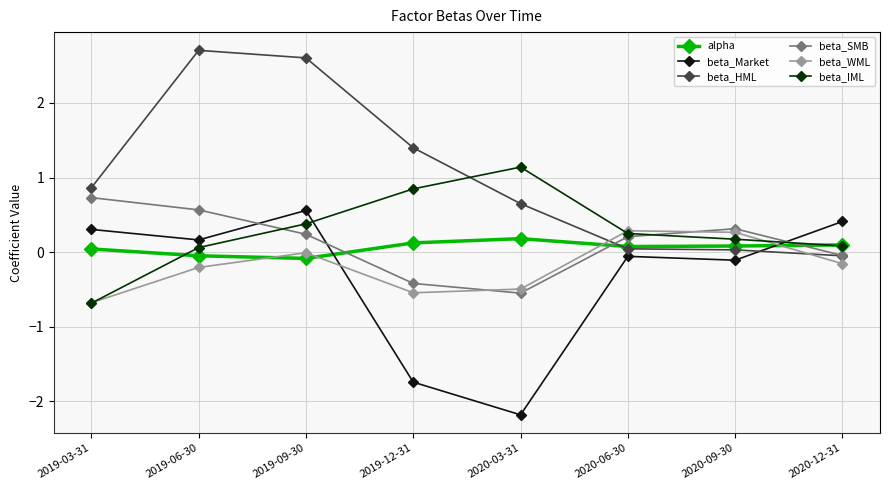

True or false: alpha has a value of 0.1 at 2020-06-30.

True